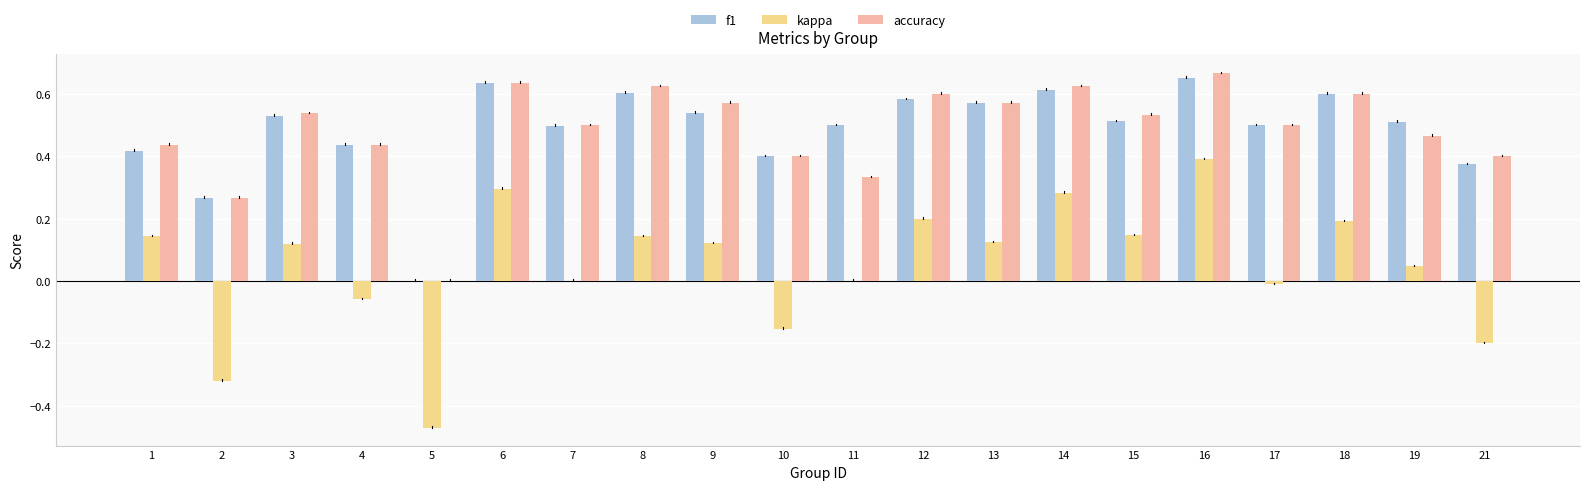

What is the total value across all series at 12?

1.4